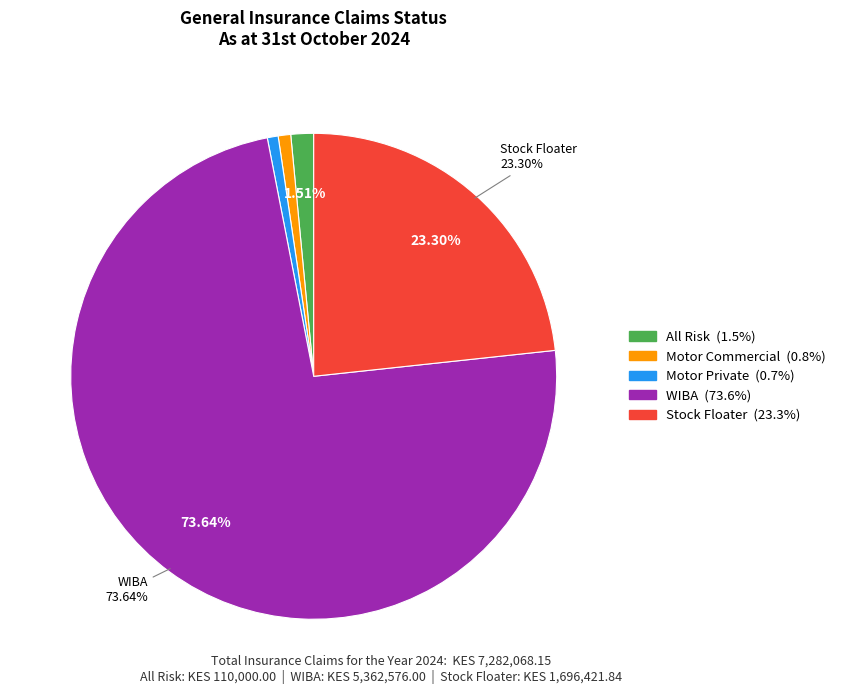

What portion of the pie excludes WIBA?

26.4%